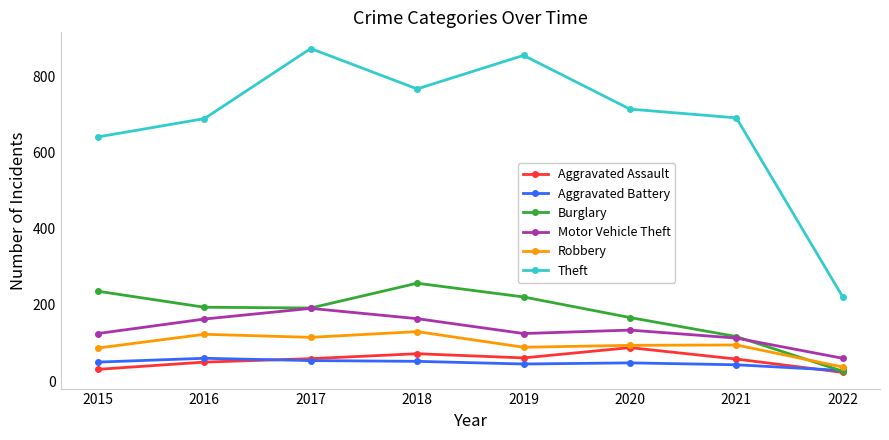

Which series has the largest total across all categories?

Theft